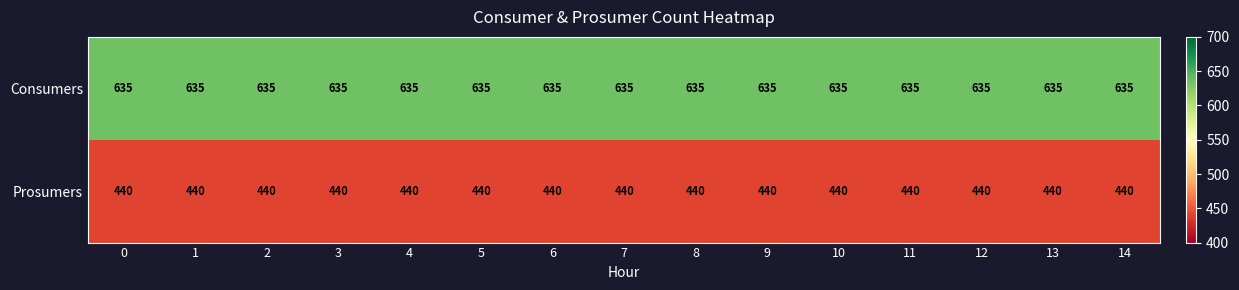

Count the number of categories in the chart.

15